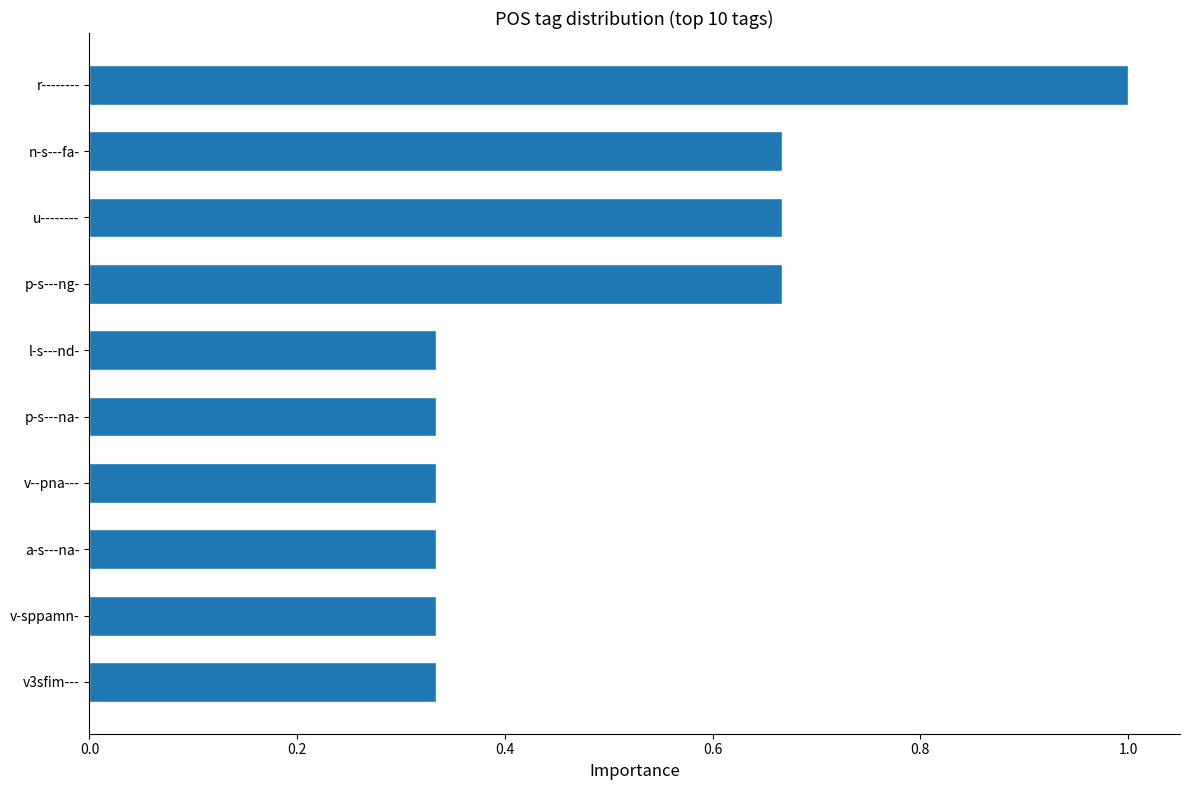

What is the sum of the values at v--pna--- and p-s---ng-?

1.0